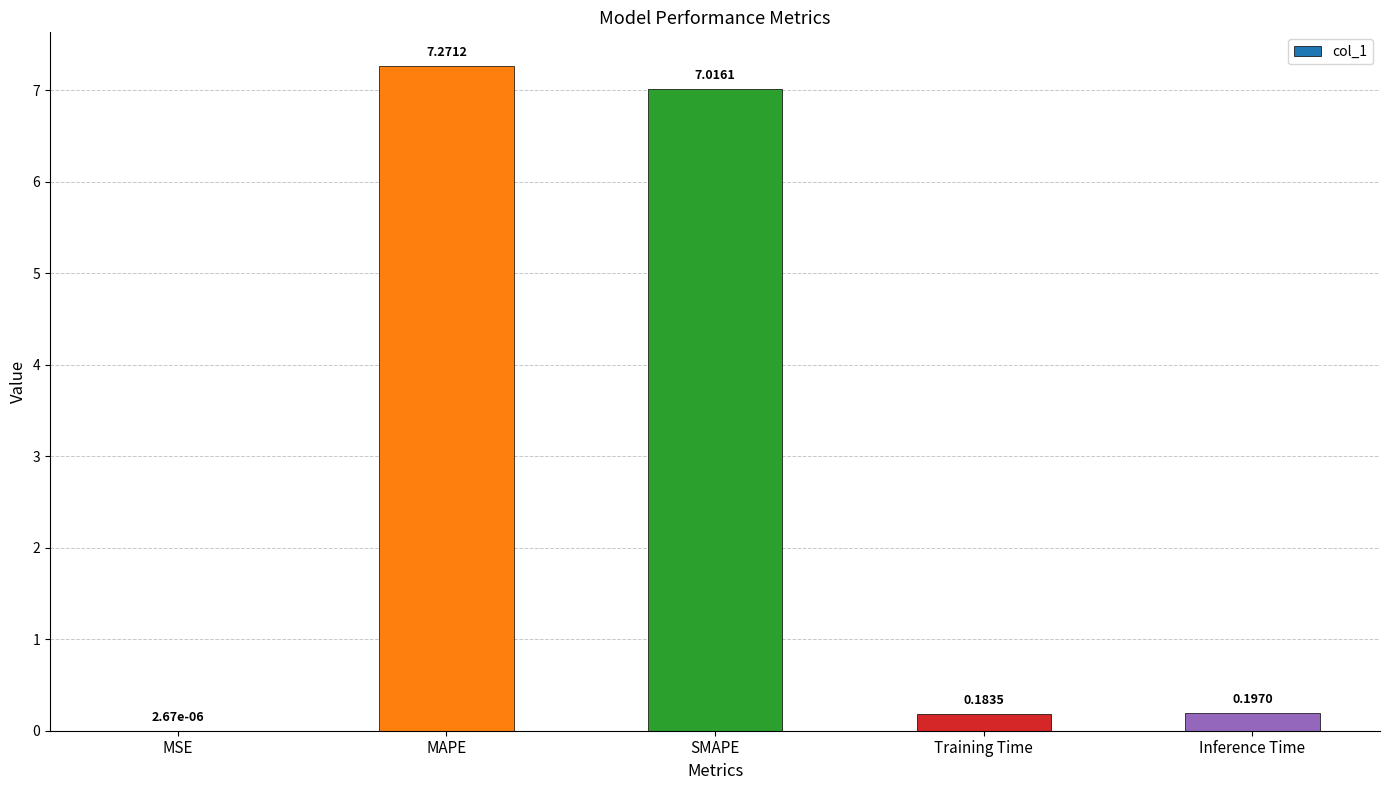

What is the change in value from MSE to Inference Time?

+0.2